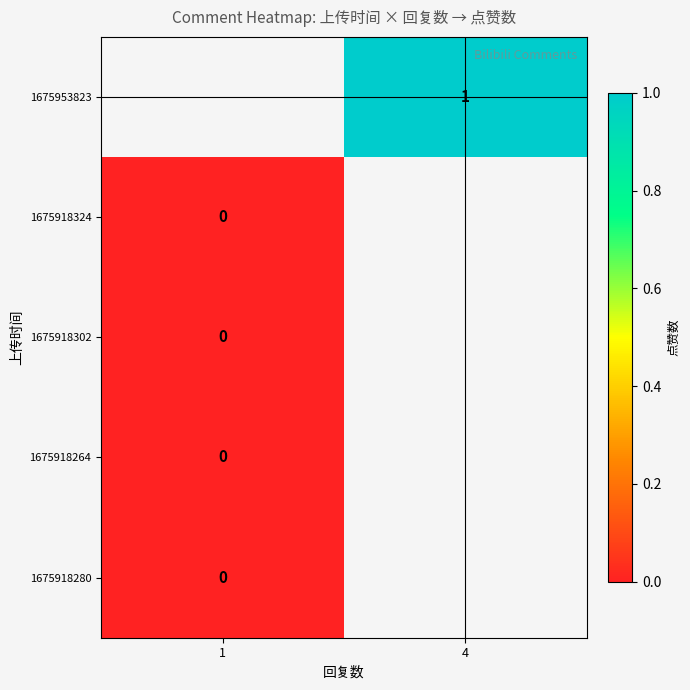

Which label corresponds to the smallest value in the chart?

1